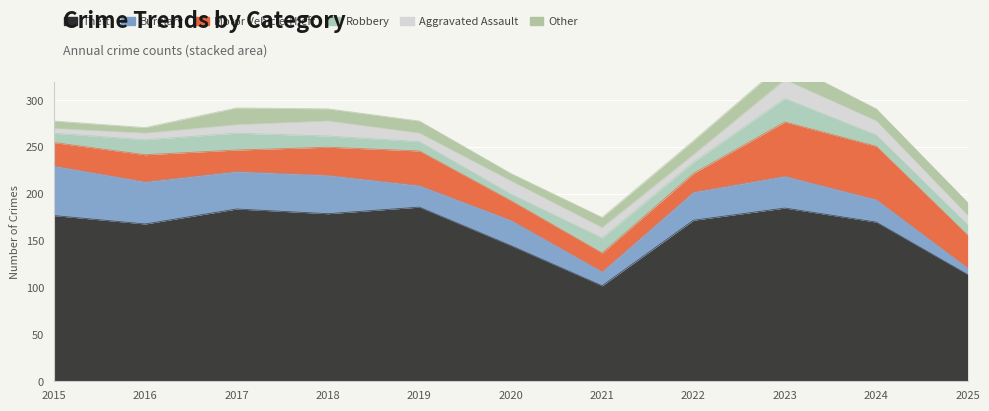

How many data points does each series have?

11